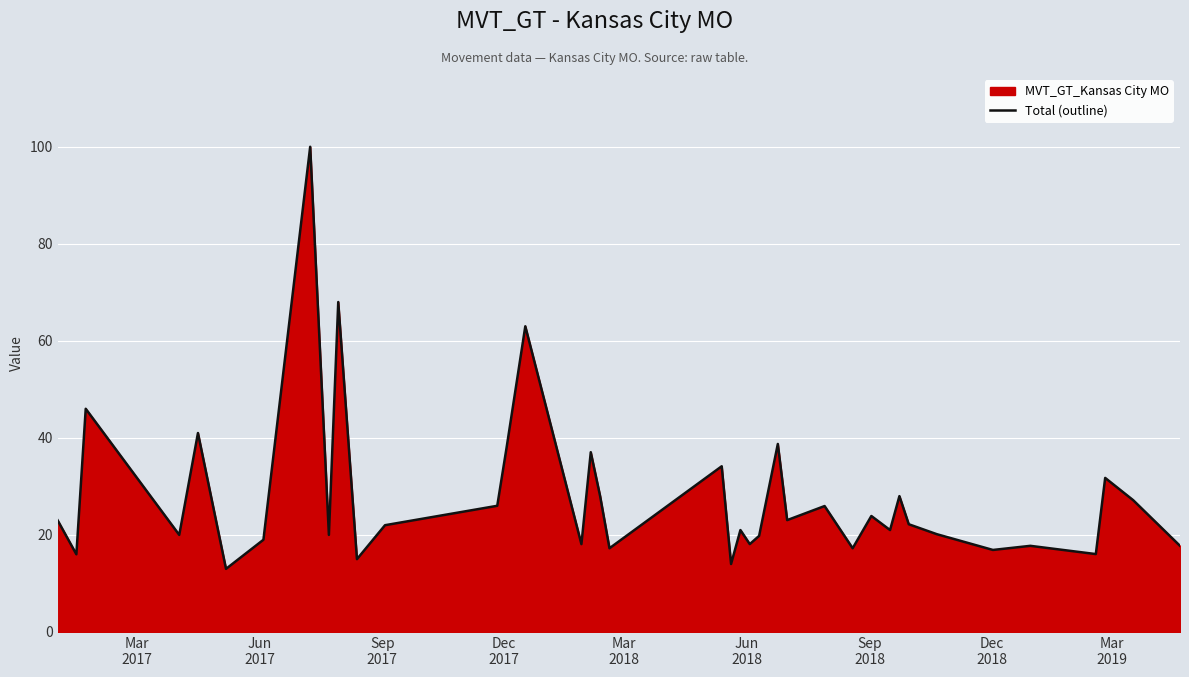

What is the sum of all values?

1118.0